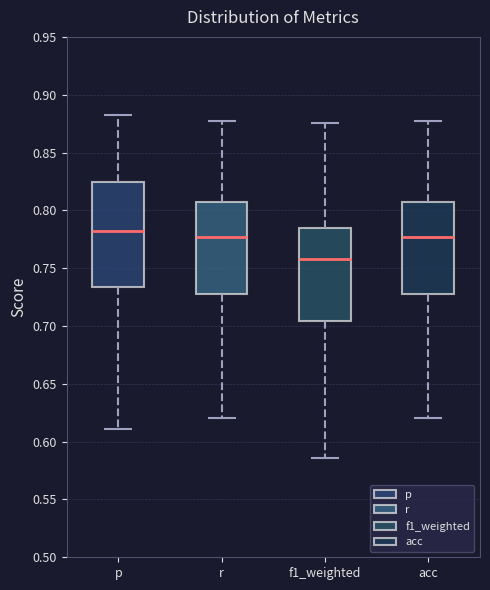

Which box has the lowest median line?

f1_weighted